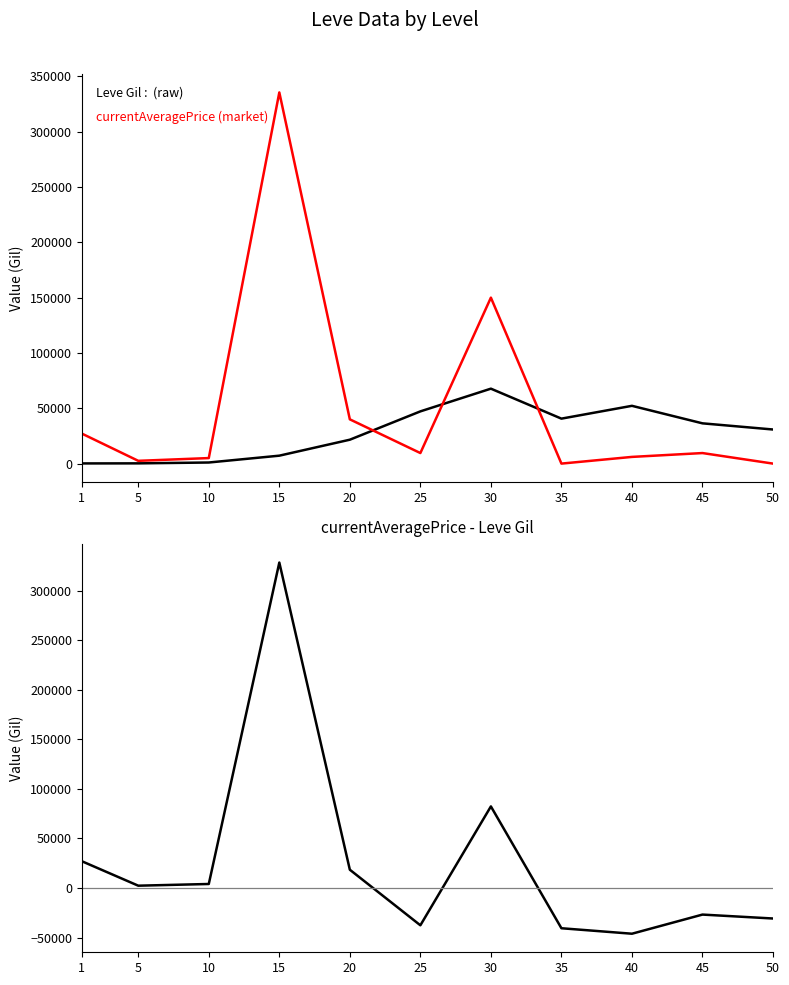

What are all the series names shown in the legend?

Leve Gil, currentAveragePrice, currentAveragePrice - Leve Gil